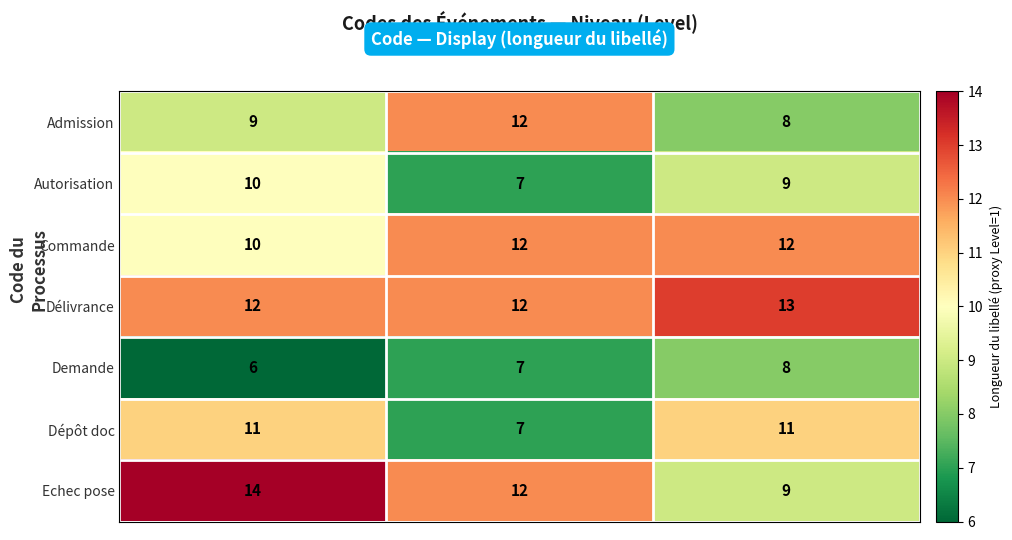

Reading right to left, extract all data points from this chart.

Admission: Note patient=8	Non-conforme=12	Entrée stock=9
Autorisation: Note patient=9	Non-conforme=7	Entrée stock=10
Commande: Note patient=12	Non-conforme=12	Entrée stock=10
Délivrance: Note patient=13	Non-conforme=12	Entrée stock=12
Demande: Note patient=8	Non-conforme=7	Entrée stock=6
Dépôt doc: Note patient=11	Non-conforme=7	Entrée stock=11
Echec pose: Note patient=9	Non-conforme=12	Entrée stock=14